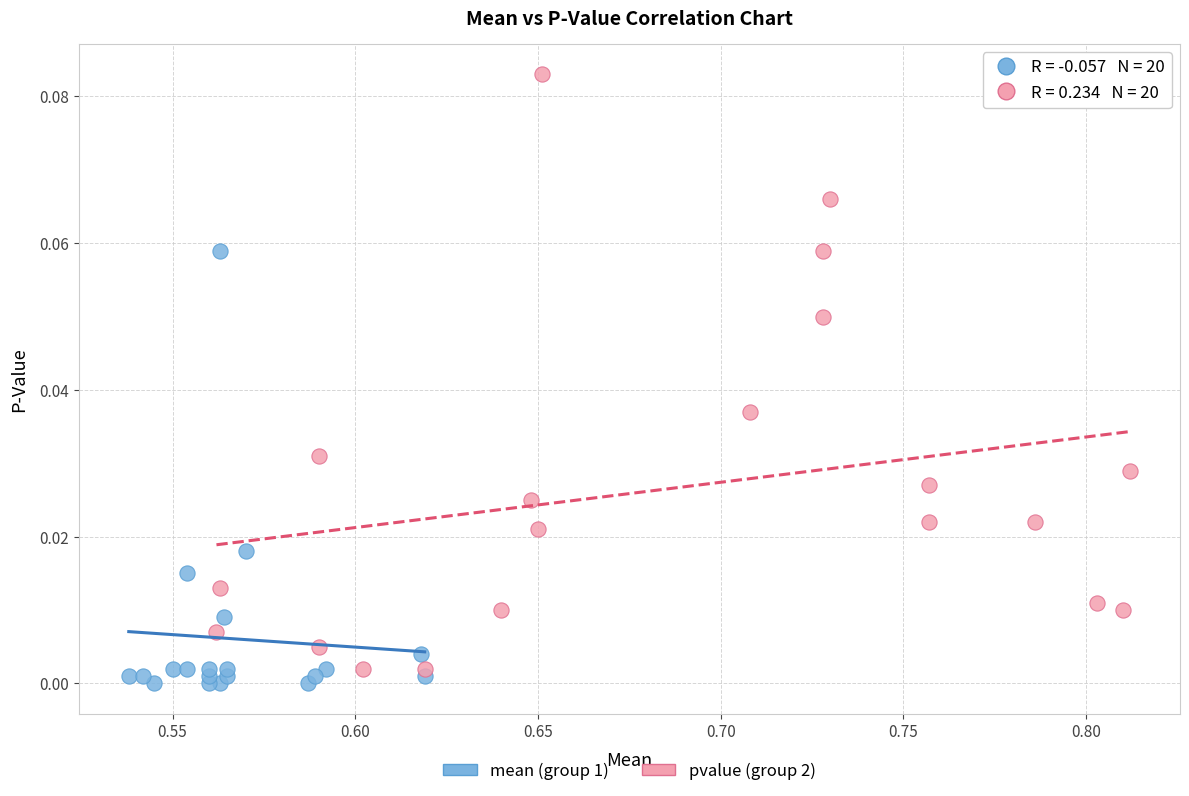

Which series has the widest spread of Y values?

pvalue (group 2)